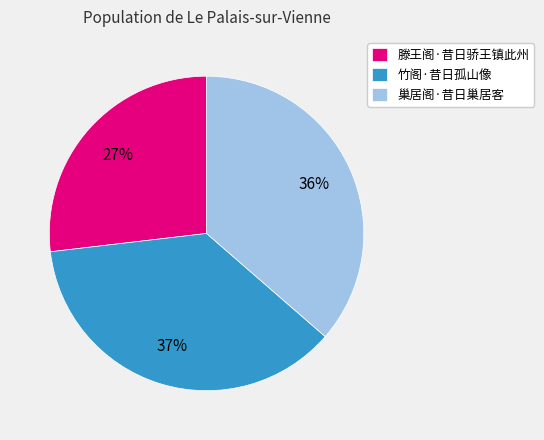

The 竹阁·昔日孤山像 slice represents 47% of the pie. True or false?

False